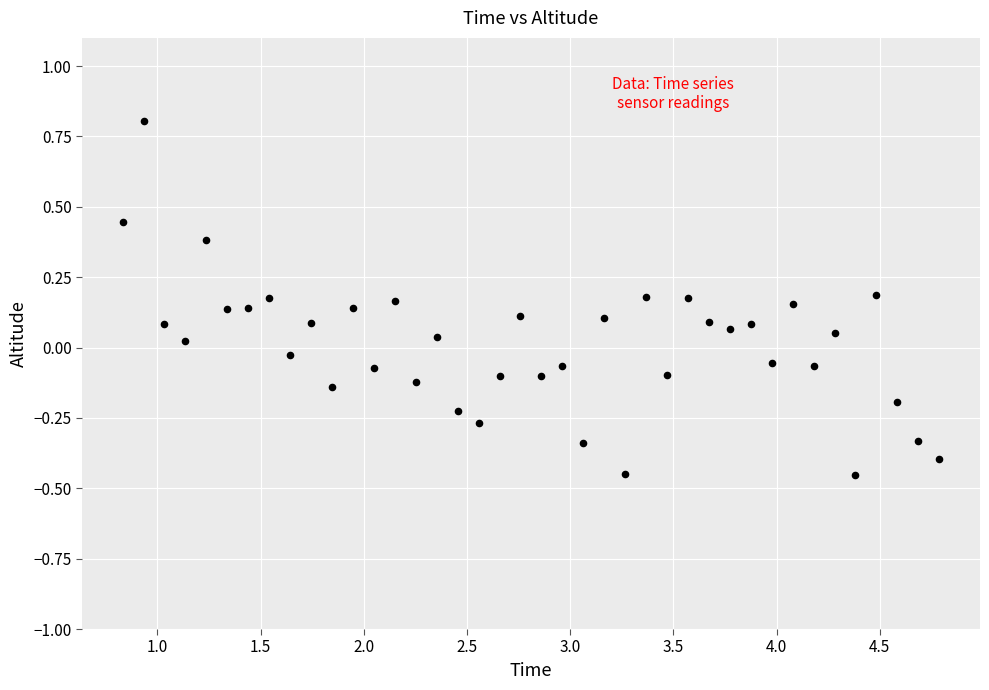

What is the range of Y values (max minus min)?

1.3